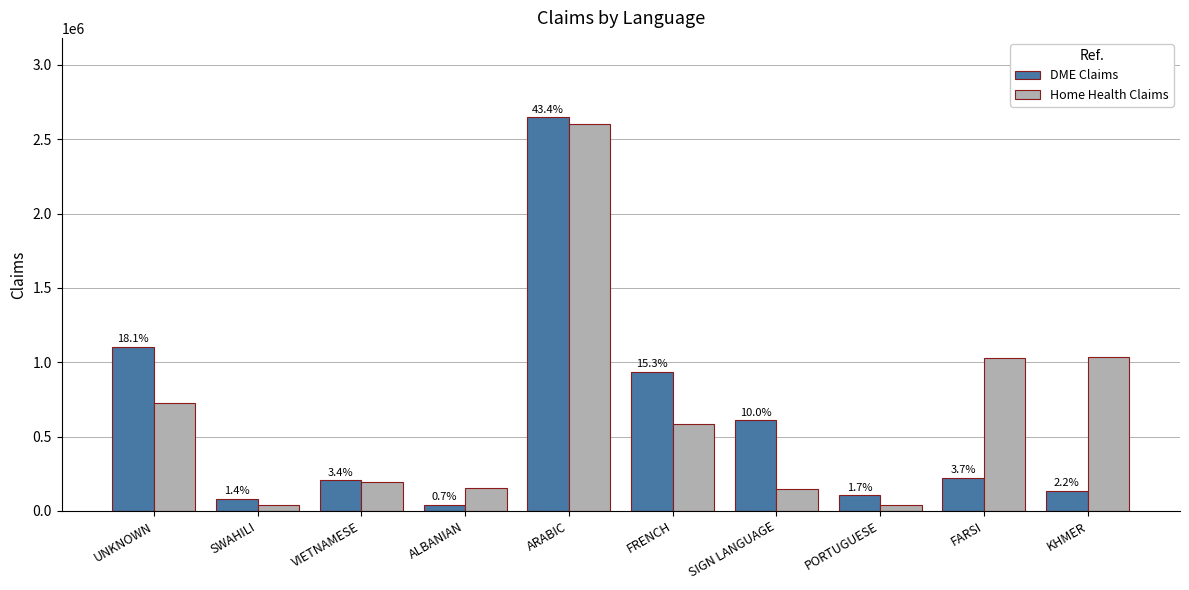

How many groups of bars are there?

10